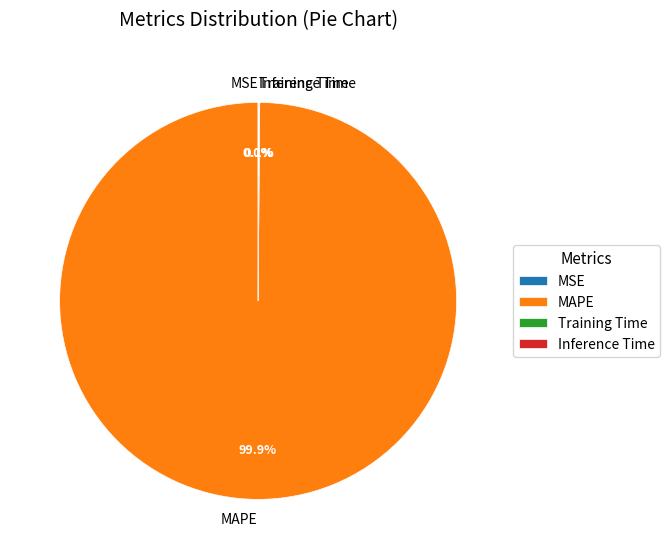

Is there any slice that represents more than half of the pie?

Yes